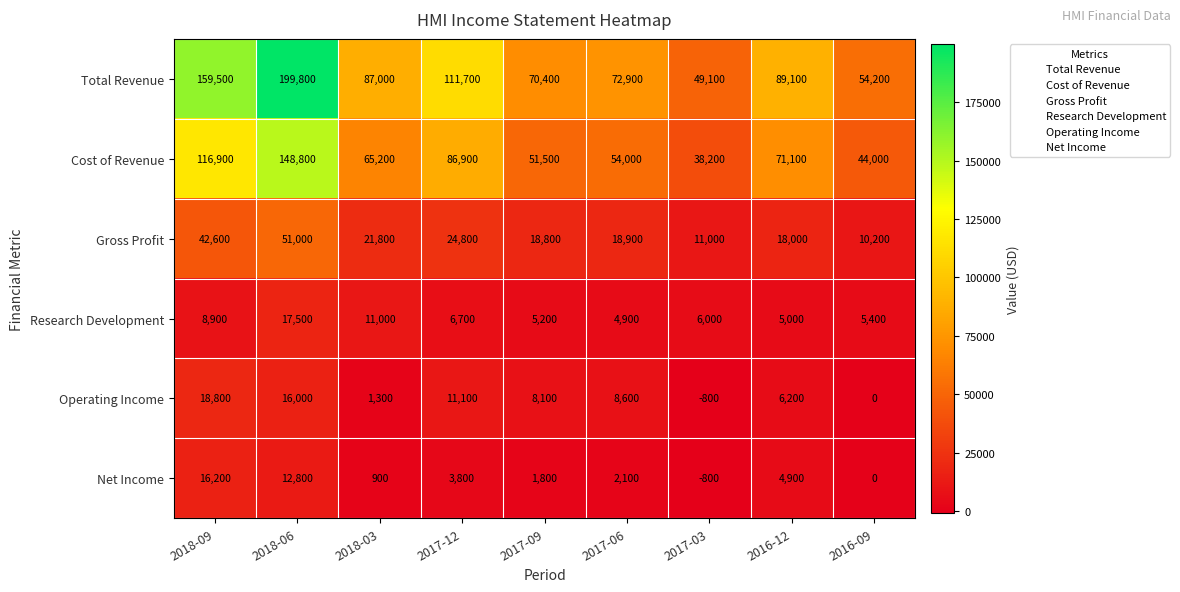

At how many categories does at least one series exceed 95528?

3